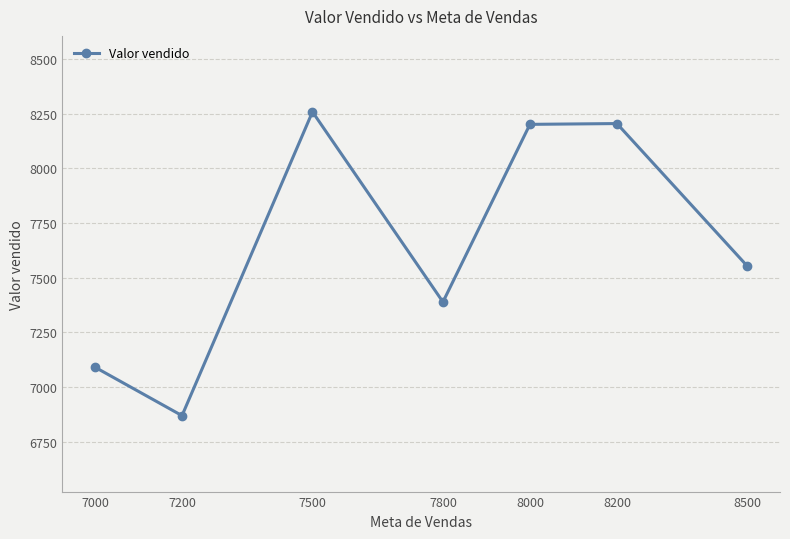

Is it true that the value at 7500 is 11605.2?

False